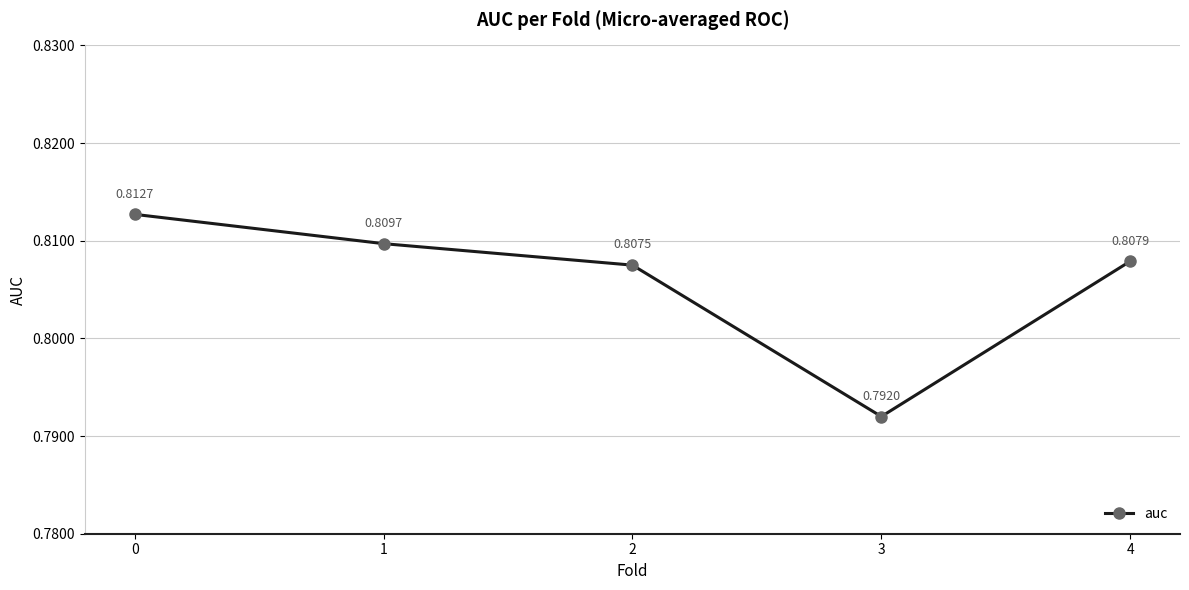

What is the sum of all values?

4.0